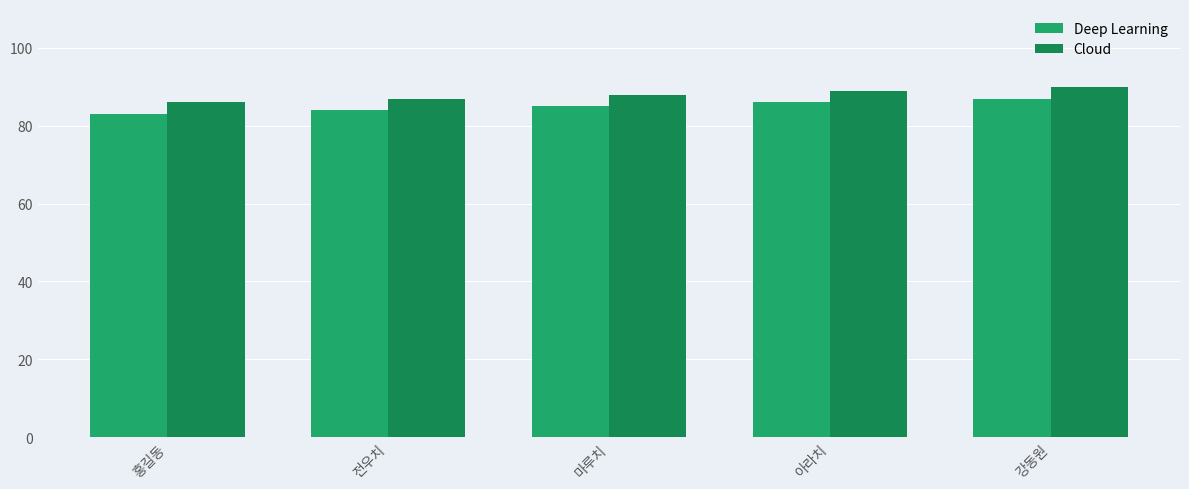

Which series has the largest total across all categories?

Cloud